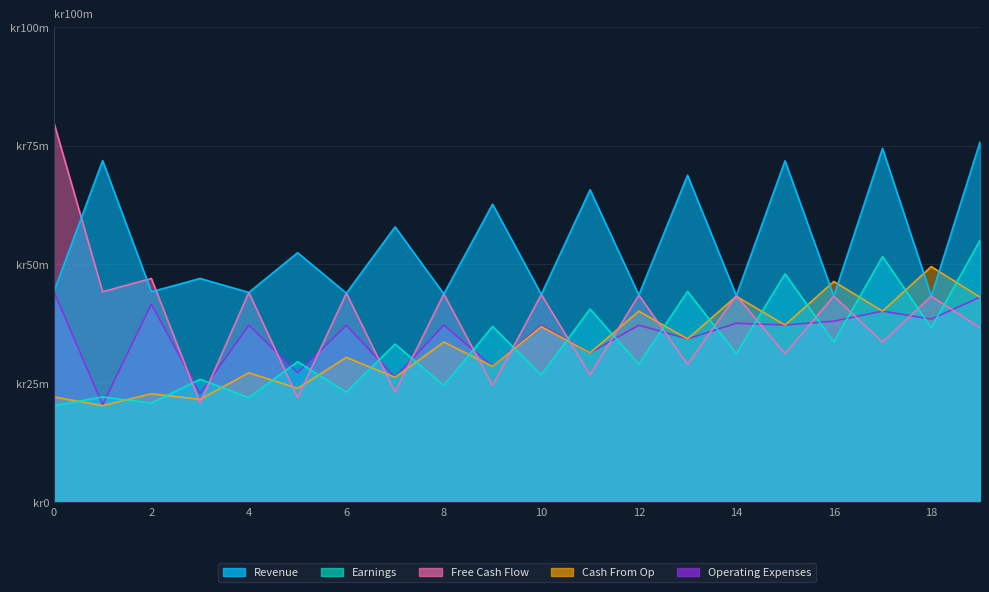

The Cash From Op series shows 40.2 at 12. True or false?

True